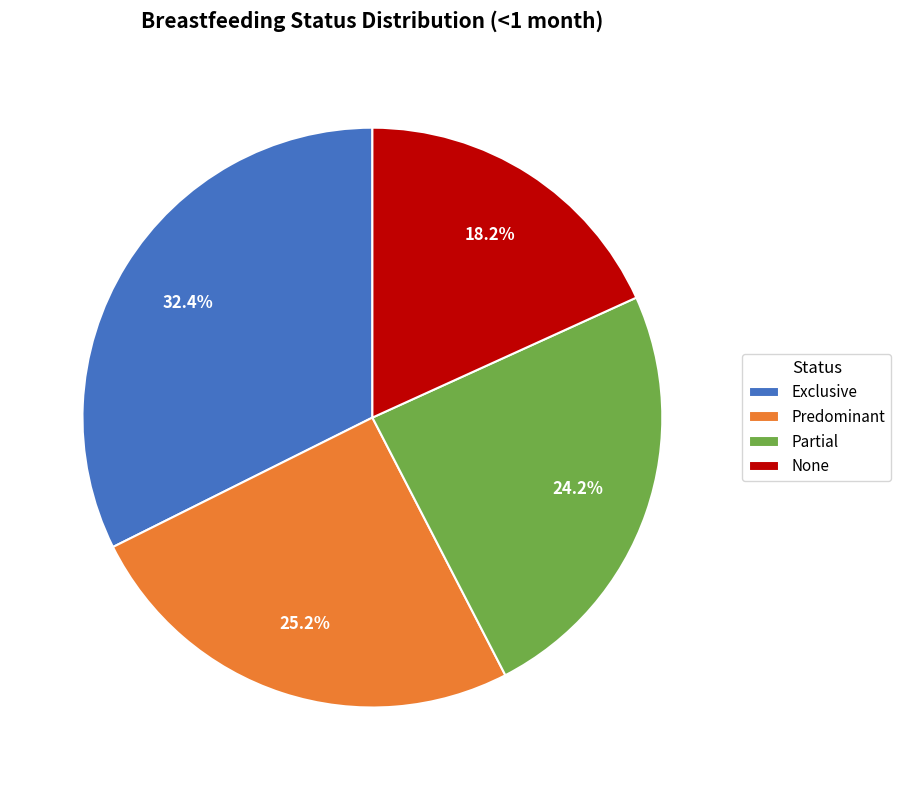

Combined, what portion of the pie is Predominant and None?

43.4%